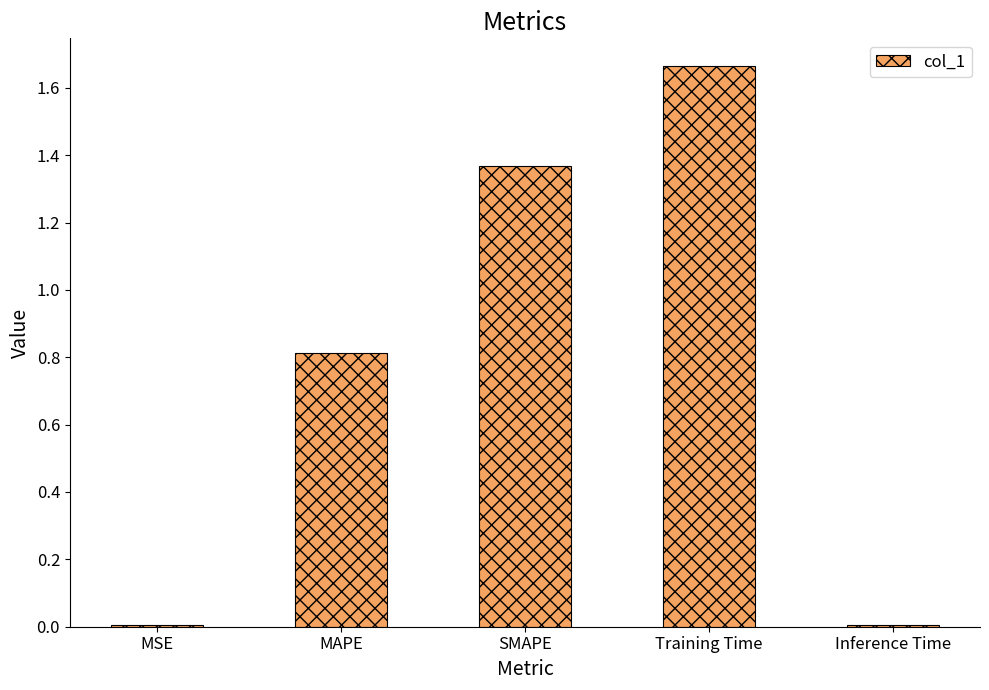

What is the sum of all values?

3.9